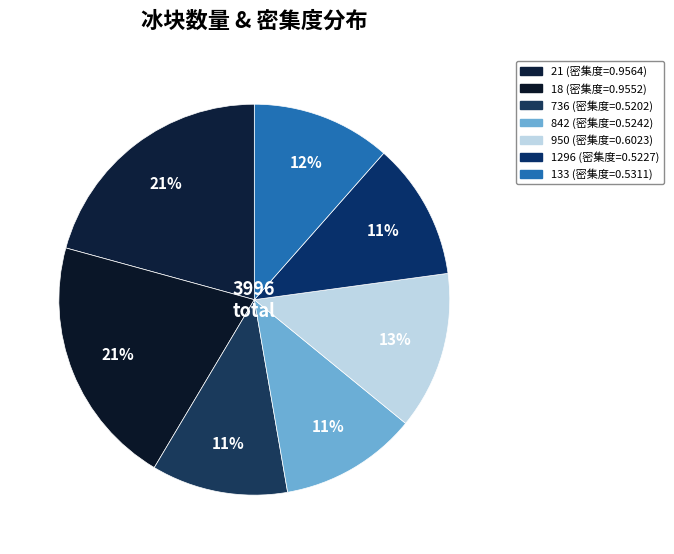

To the nearest percent, what is the combined percentage of 1296 and 842?

23%